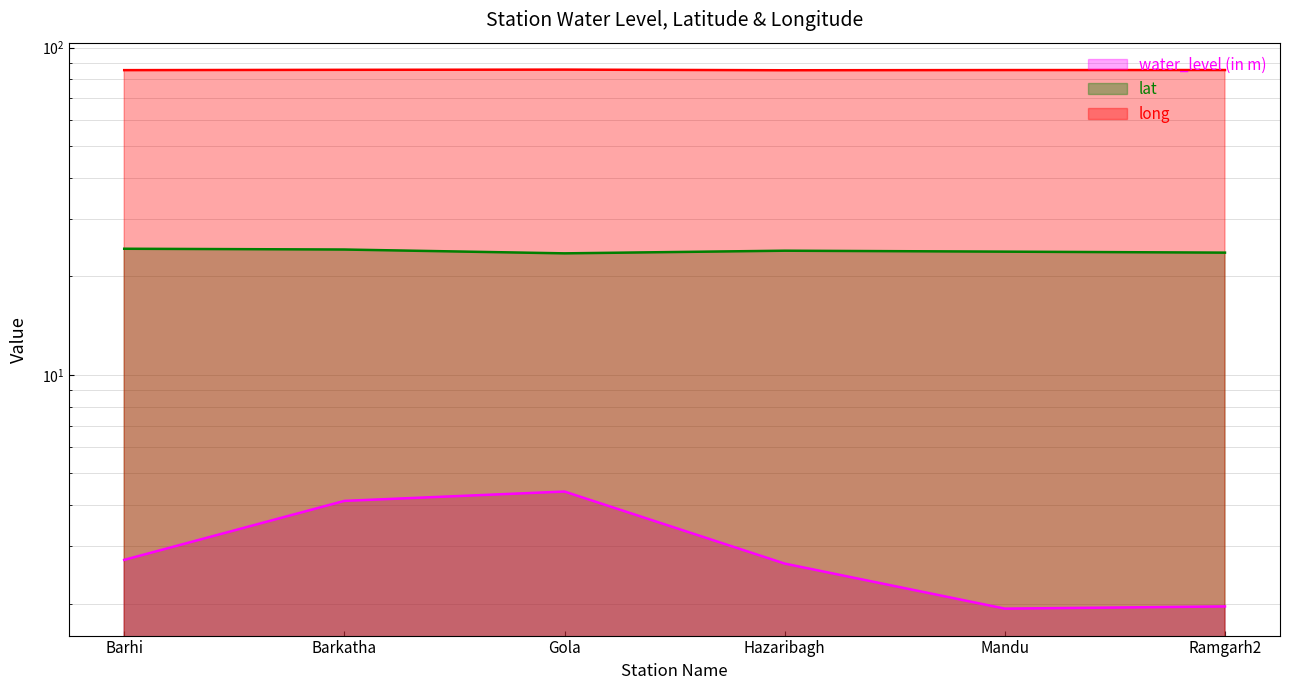

What is the total value across all series at Barkatha?

113.9